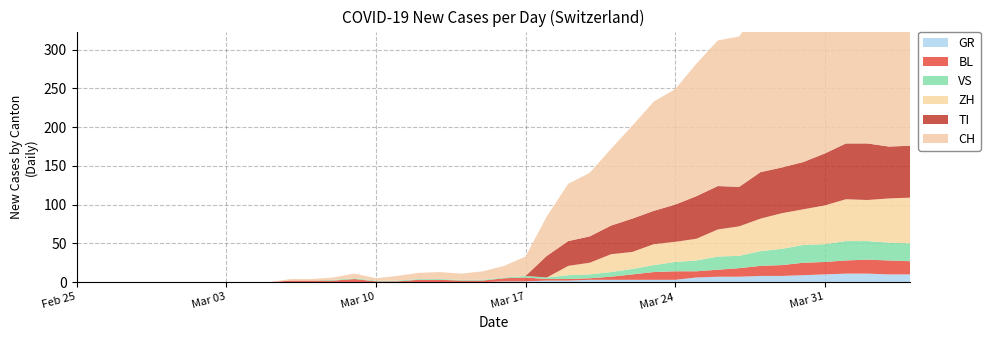

Reading left to right, list all the values displayed in this chart.

CH: 2020-02-25=0	2020-02-26=0	2020-02-27=0	2020-02-28=0	2020-02-29=0	2020-03-01=0	2020-03-02=0	2020-03-03=0	2020-03-04=0	2020-03-05=0	2020-03-06=2	2020-03-07=2	2020-03-08=3	2020-03-09=6	2020-03-10=3	2020-03-11=6	2020-03-12=8	2020-03-13=9	2020-03-14=8	2020-03-15=11	2020-03-16=15	2020-03-17=25	2020-03-18=51	2020-03-19=74	2020-03-20=82	2020-03-21=99	2020-03-22=120	2020-03-23=141	2020-03-24=149	2020-03-25=171	2020-03-26=188	2020-03-27=194	2020-03-28=214	2020-03-29=219	2020-03-30=255	2020-03-31=266	2020-04-01=293	2020-04-02=290	2020-04-03=294	2020-04-04=290
ZH: 2020-02-25=0	2020-02-26=0	2020-02-27=0	2020-02-28=0	2020-02-29=0	2020-03-01=0	2020-03-02=0	2020-03-03=0	2020-03-04=0	2020-03-05=0	2020-03-06=0	2020-03-07=0	2020-03-08=0	2020-03-09=0	2020-03-10=0	2020-03-11=0	2020-03-12=0	2020-03-13=0	2020-03-14=0	2020-03-15=0	2020-03-16=0	2020-03-17=0	2020-03-18=0	2020-03-19=12	2020-03-20=15	2020-03-21=23	2020-03-22=22	2020-03-23=27	2020-03-24=26	2020-03-25=28	2020-03-26=35	2020-03-27=38	2020-03-28=42	2020-03-29=46	2020-03-30=46	2020-03-31=50	2020-04-01=54	2020-04-02=53	2020-04-03=57	2020-04-04=59
TI: 2020-02-25=0	2020-02-26=0	2020-02-27=0	2020-02-28=0	2020-02-29=0	2020-03-01=0	2020-03-02=0	2020-03-03=0	2020-03-04=0	2020-03-05=0	2020-03-06=0	2020-03-07=0	2020-03-08=0	2020-03-09=0	2020-03-10=0	2020-03-11=0	2020-03-12=0	2020-03-13=0	2020-03-14=0	2020-03-15=0	2020-03-16=0	2020-03-17=0	2020-03-18=28	2020-03-19=32	2020-03-20=34	2020-03-21=37	2020-03-22=43	2020-03-23=43	2020-03-24=48	2020-03-25=55	2020-03-26=56	2020-03-27=51	2020-03-28=60	2020-03-29=59	2020-03-30=61	2020-03-31=67	2020-04-01=72	2020-04-02=73	2020-04-03=67	2020-04-04=67
BL: 2020-02-25=0	2020-02-26=0	2020-02-27=0	2020-02-28=0	2020-02-29=0	2020-03-01=0	2020-03-02=0	2020-03-03=0	2020-03-04=0	2020-03-05=0	2020-03-06=2	2020-03-07=2	2020-03-08=2	2020-03-09=4	2020-03-10=1	2020-03-11=1	2020-03-12=3	2020-03-13=3	2020-03-14=2	2020-03-15=2	2020-03-16=4	2020-03-17=5	2020-03-18=2	2020-03-19=2	2020-03-20=2	2020-03-21=4	2020-03-22=7	2020-03-23=10	2020-03-24=11	2020-03-25=8	2020-03-26=9	2020-03-27=11	2020-03-28=13	2020-03-29=14	2020-03-30=16	2020-03-31=16	2020-04-01=17	2020-04-02=18	2020-04-03=18	2020-04-04=17
GR: 2020-02-25=0	2020-02-26=0	2020-02-27=0	2020-02-28=0	2020-02-29=0	2020-03-01=0	2020-03-02=0	2020-03-03=0	2020-03-04=0	2020-03-05=0	2020-03-06=0	2020-03-07=0	2020-03-08=0	2020-03-09=0	2020-03-10=0	2020-03-11=0	2020-03-12=0	2020-03-13=0	2020-03-14=0	2020-03-15=0	2020-03-16=1	2020-03-17=1	2020-03-18=2	2020-03-19=2	2020-03-20=3	2020-03-21=3	2020-03-22=3	2020-03-23=3	2020-03-24=3	2020-03-25=6	2020-03-26=7	2020-03-27=7	2020-03-28=8	2020-03-29=8	2020-03-30=9	2020-03-31=10	2020-04-01=11	2020-04-02=11	2020-04-03=10	2020-04-04=10
VS: 2020-02-25=0	2020-02-26=0	2020-02-27=0	2020-02-28=0	2020-02-29=0	2020-03-01=0	2020-03-02=0	2020-03-03=0	2020-03-04=0	2020-03-05=0	2020-03-06=0	2020-03-07=0	2020-03-08=1	2020-03-09=1	2020-03-10=1	2020-03-11=1	2020-03-12=1	2020-03-13=1	2020-03-14=1	2020-03-15=1	2020-03-16=1	2020-03-17=2	2020-03-18=2	2020-03-19=5	2020-03-20=5	2020-03-21=6	2020-03-22=7	2020-03-23=9	2020-03-24=12	2020-03-25=14	2020-03-26=17	2020-03-27=16	2020-03-28=19	2020-03-29=21	2020-03-30=23	2020-03-31=23	2020-04-01=25	2020-04-02=24	2020-04-03=23	2020-04-04=23